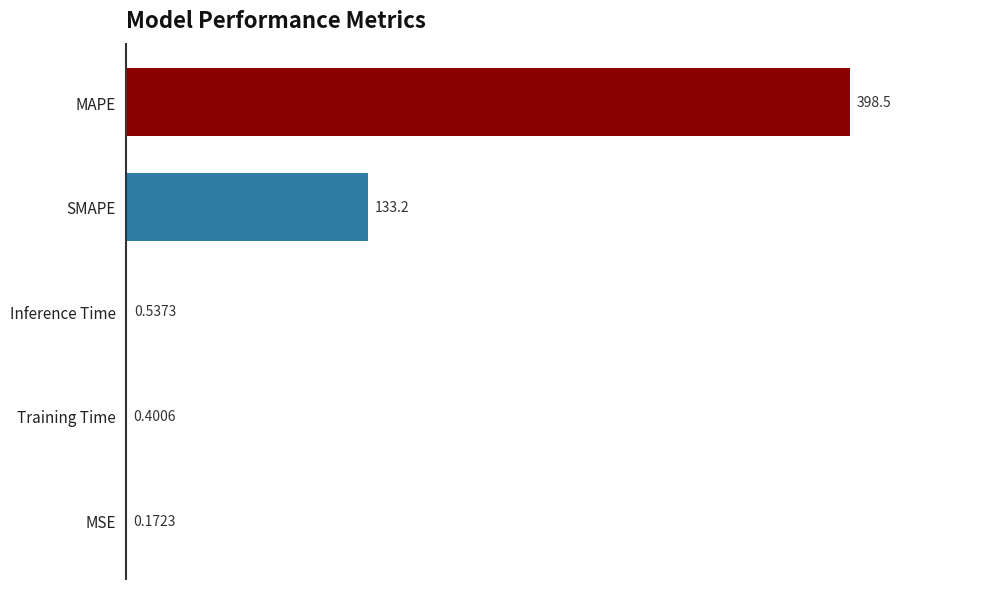

What is the change in value from MAPE to MSE?

-398.3